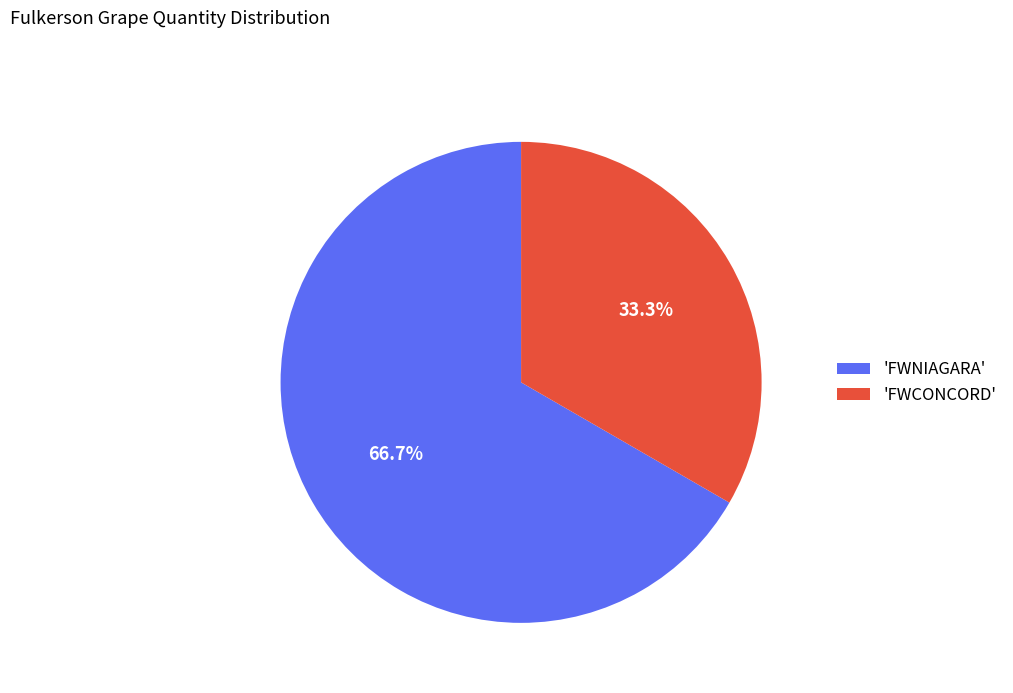

Which has a higher value, 'FWCONCORD' or 'FWNIAGARA'?

'FWNIAGARA'